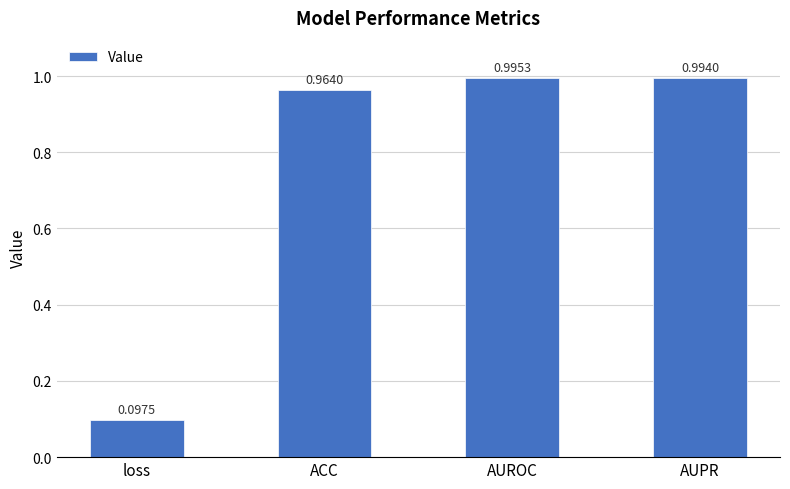

What is the difference between the maximum and minimum values?

0.9